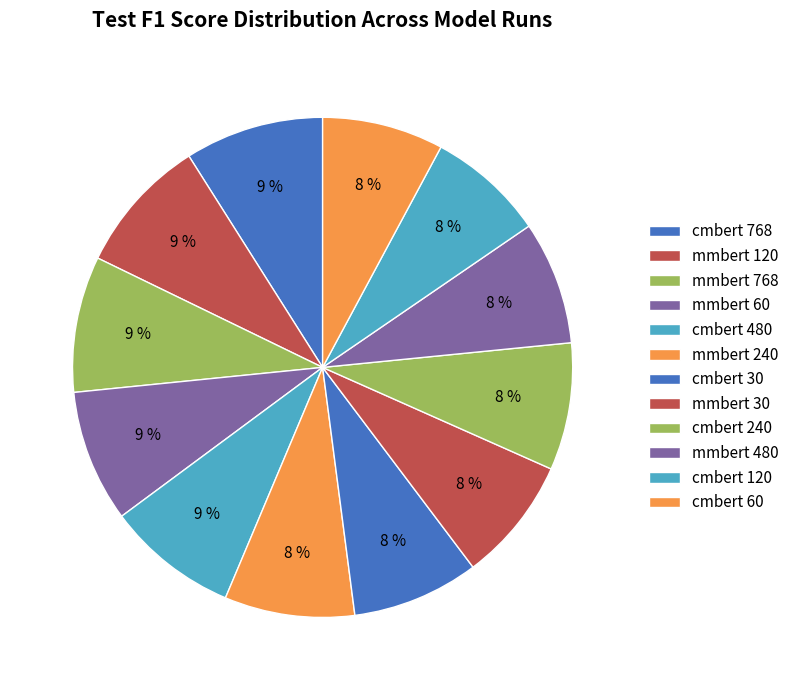

Does any single category account for the majority?

No